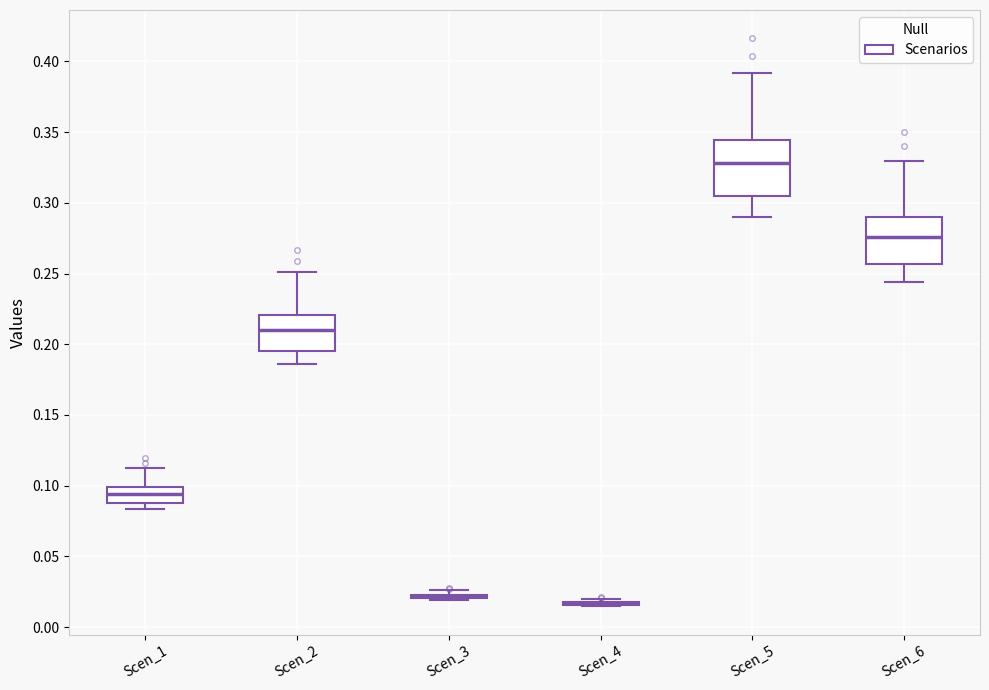

Reading left to right, read every box against the y-axis: the position of its median line, the range the box covers, and the ends of its whiskers. The values are not printed on the chart, so give them approximately, as read against the axis.

Scen_1: median 0.095, box 0.090 to 0.100, whiskers 0.085 to 0.115
Scen_2: median 0.210, box 0.195 to 0.220, whiskers 0.185 to 0.250
Scen_3: box collapsed to a line at 0.020, whiskers 0.020 to 0.025
Scen_4: box collapsed to a line at 0.015, whiskers 0.015 to 0.020
Scen_5: median 0.330, box 0.305 to 0.345, whiskers 0.290 to 0.390
Scen_6: median 0.275, box 0.255 to 0.290, whiskers 0.245 to 0.330